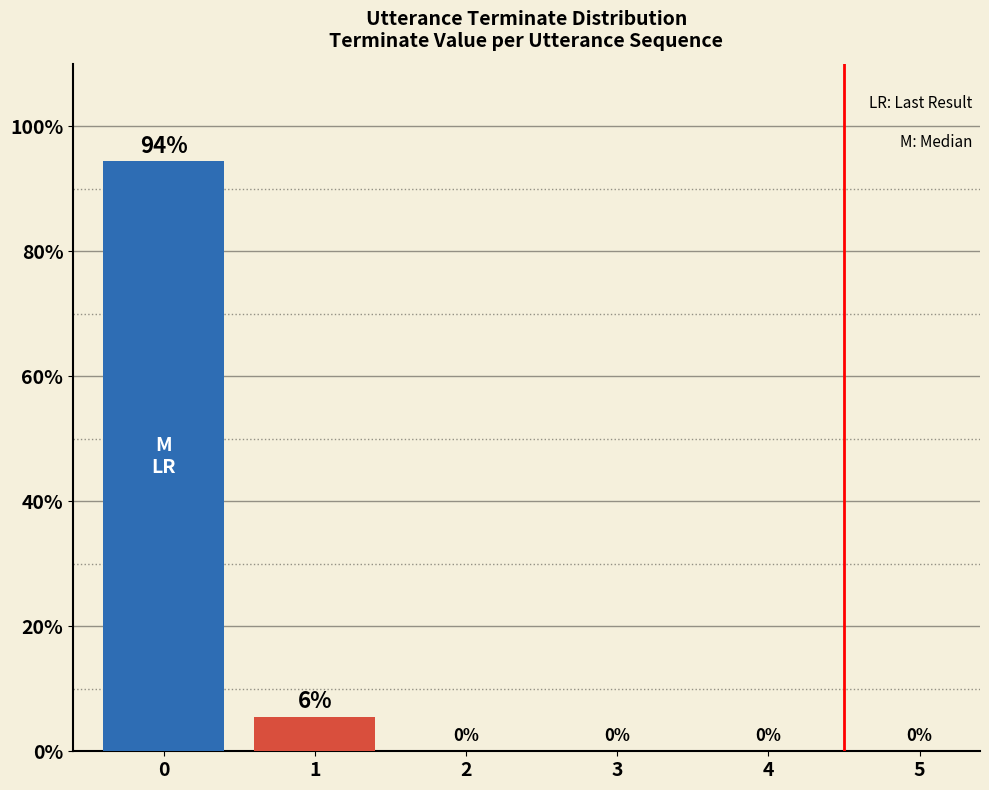

Are the bars horizontal?

No